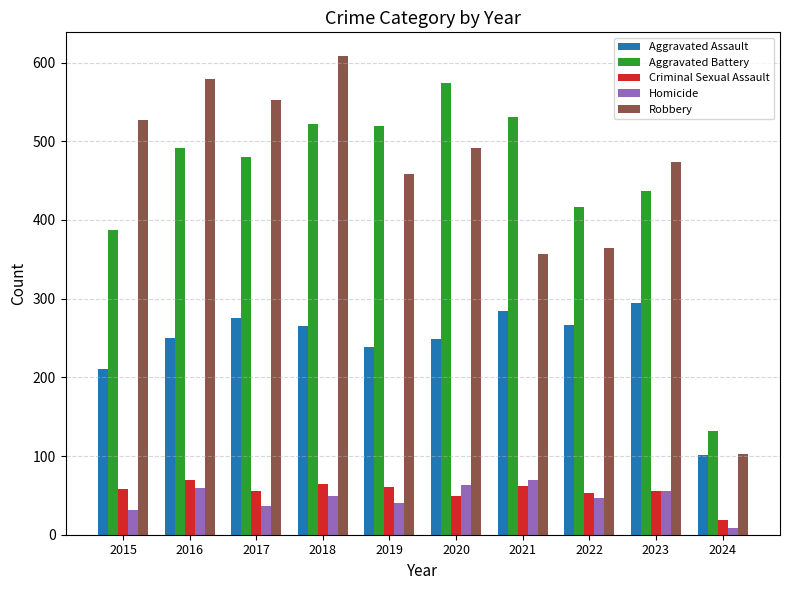

What is the average value of the Criminal Sexual Assault series?

55